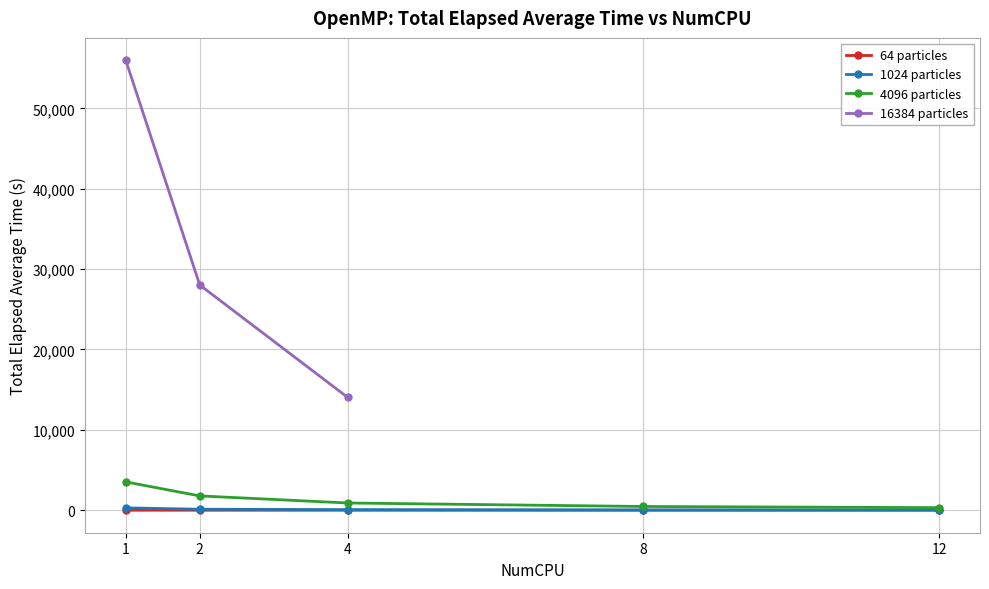

True or false: 4096 particles has more than 2 points higher than both neighbors.

False